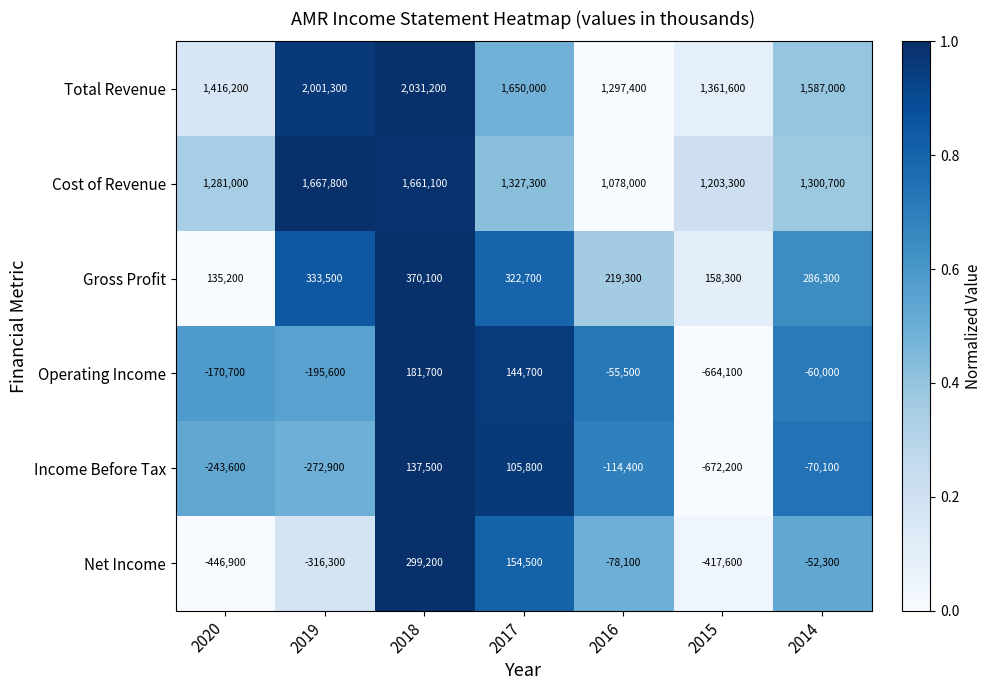

At which category is the sum across all series the highest?

2018